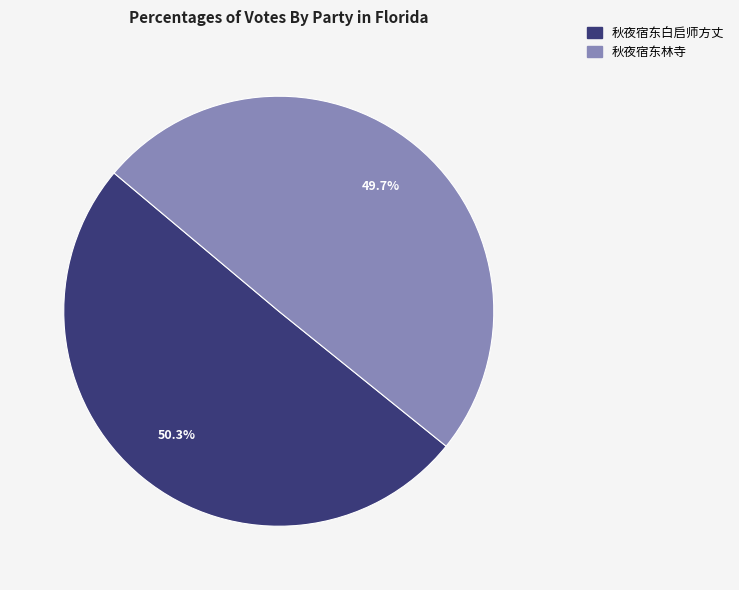

To the nearest percent, what is the average slice percentage?

50%